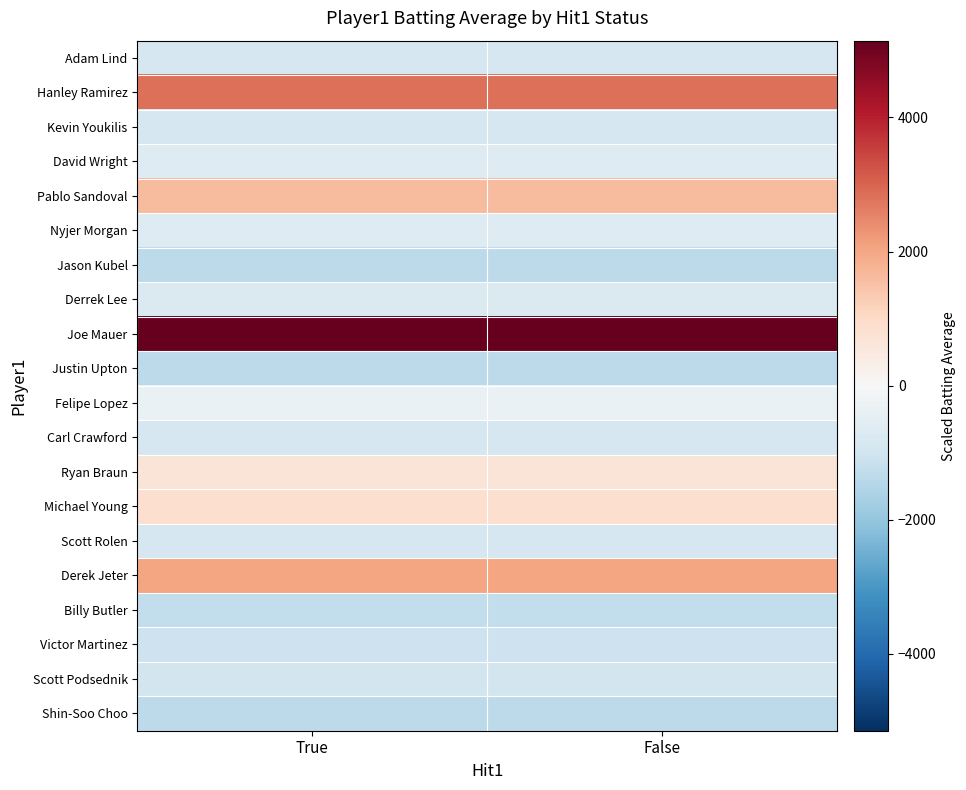

Which has a higher value, True or False?

True